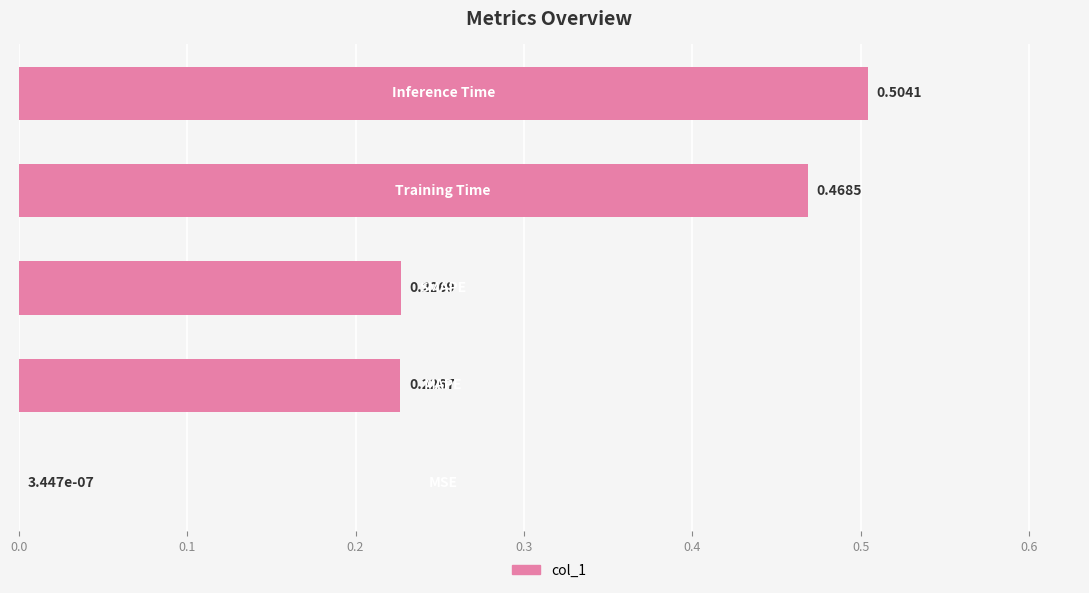

What is the sum of all values?

1.4